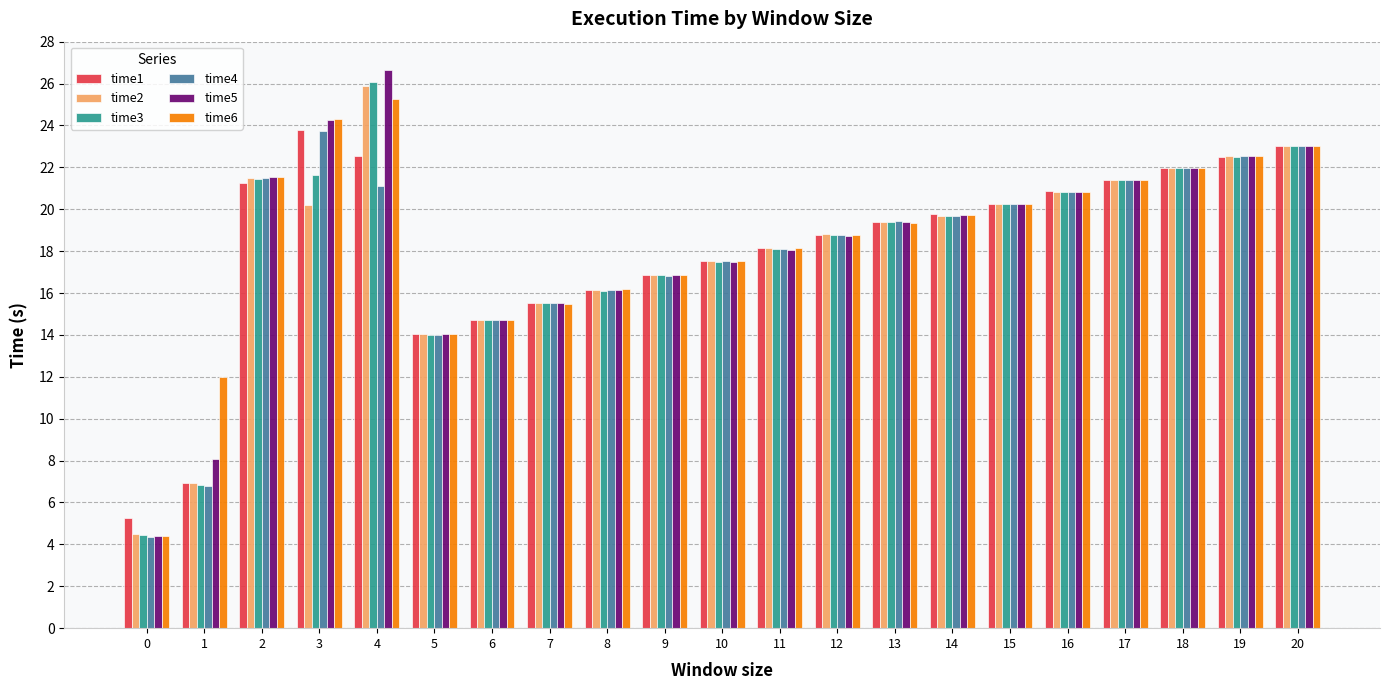

Which category has the highest value across all series?

4